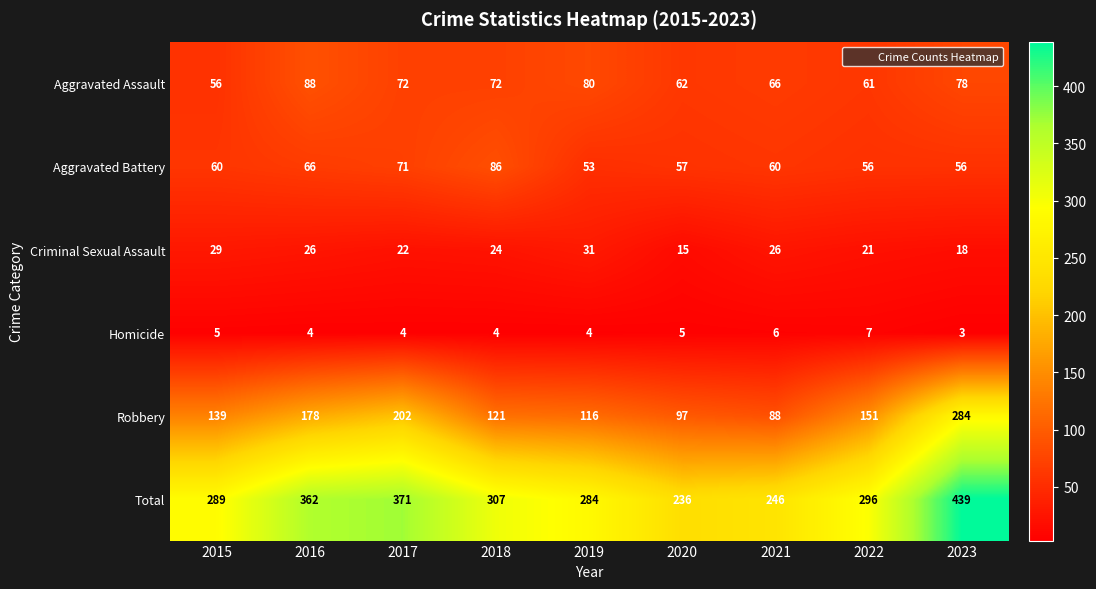

What is the total value across all series at 2019?

568